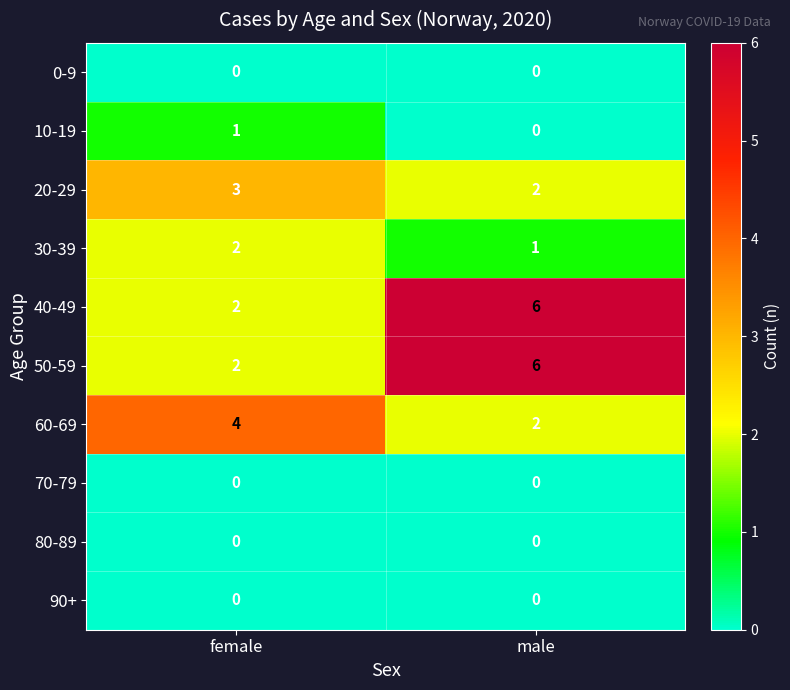

Where is 50-59 nearest to the value 4?

female